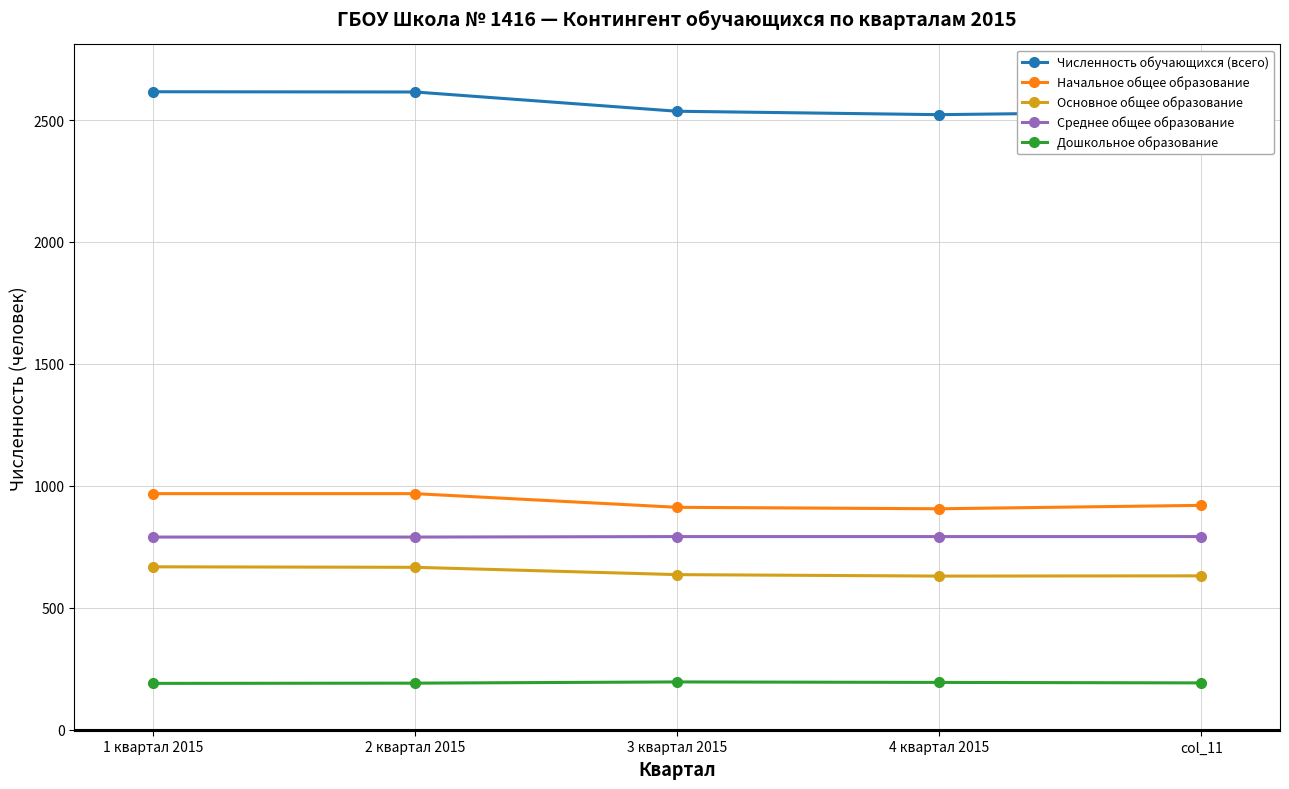

What is the greatest value displayed?

2616